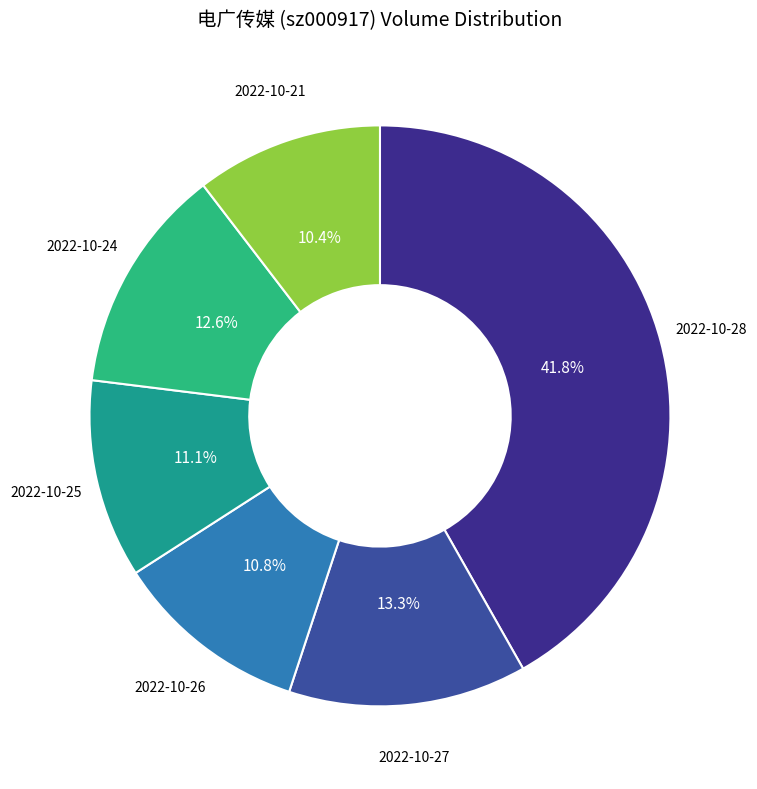

Count the number of slices in the pie.

6